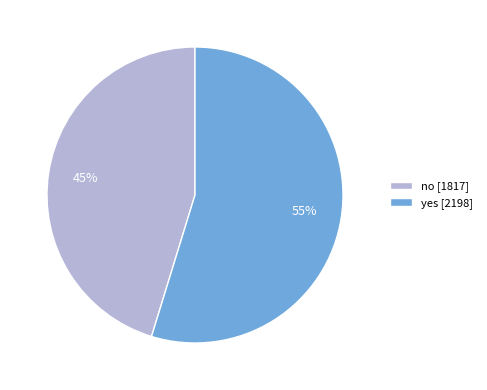

Is there a majority slice in this chart?

Yes